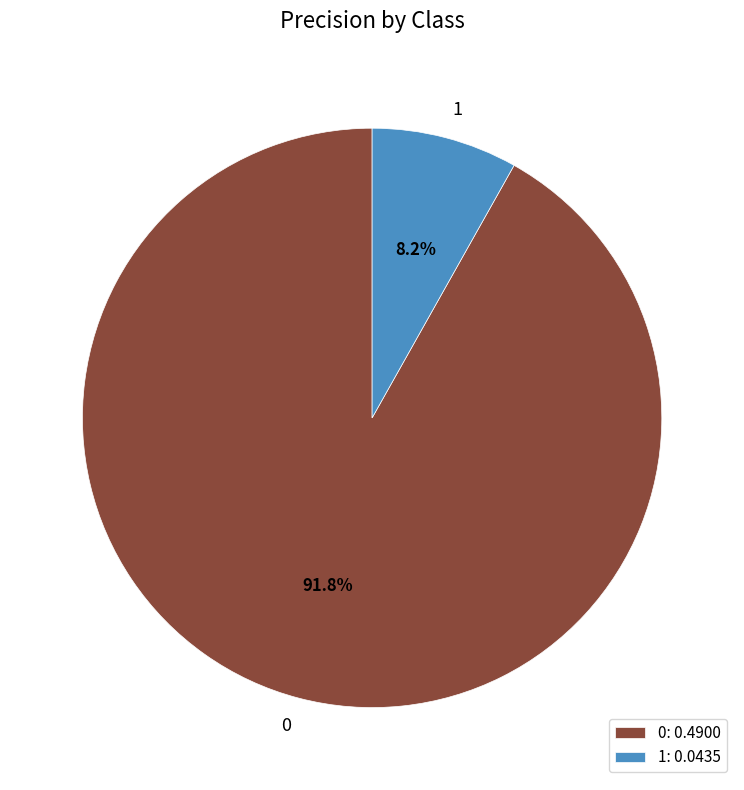

Is it true that 1 is 1% of the pie?

False